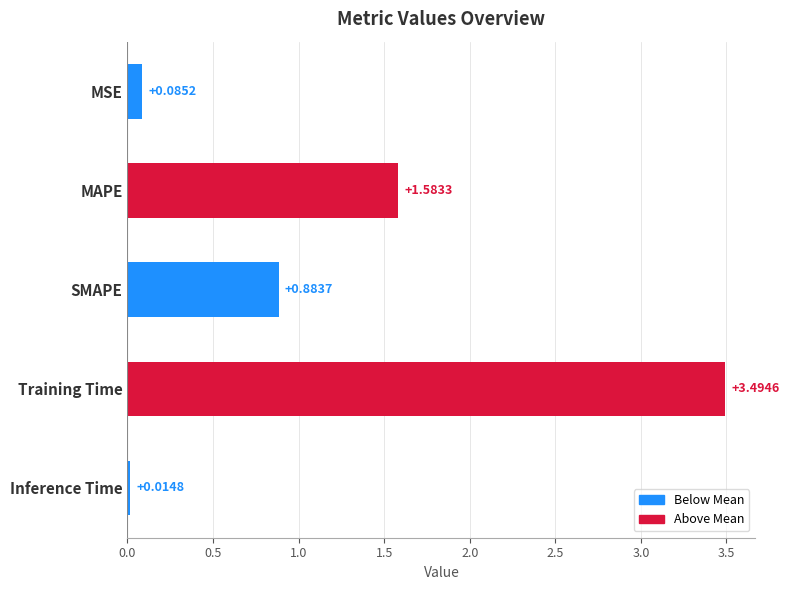

Which category has the lowest value across all series?

Inference Time